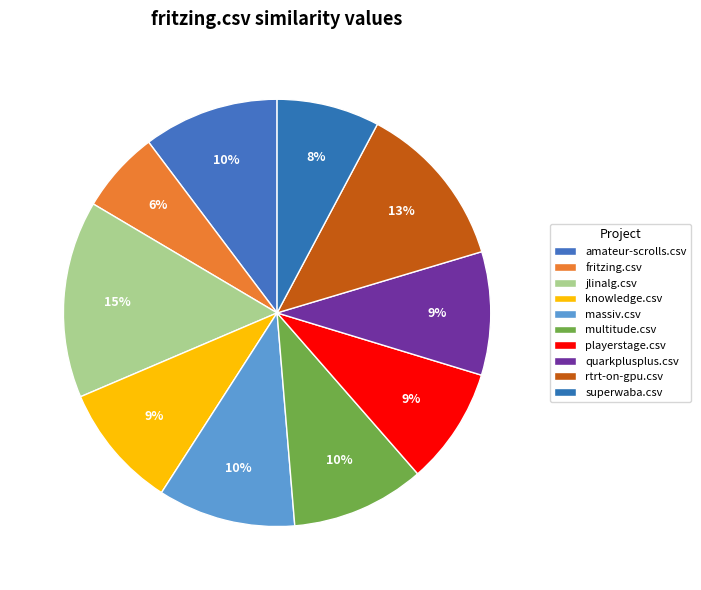

Which slice is the largest?

jlinalg.csv